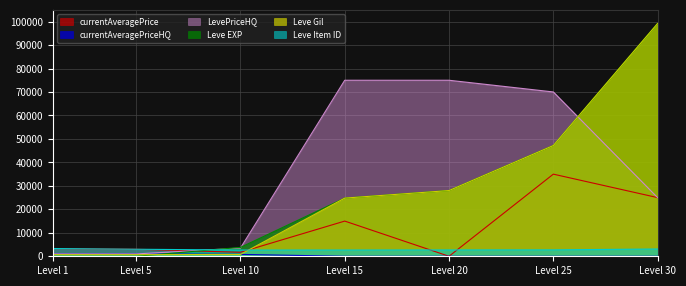

True or false: currentAveragePriceHQ and Leve EXP intersect in this chart.

True